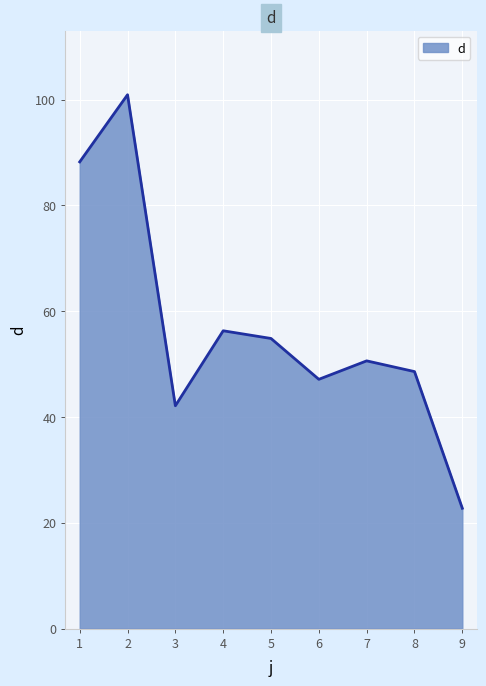

How many interior local valleys (lower than both neighbors) does the data have?

2